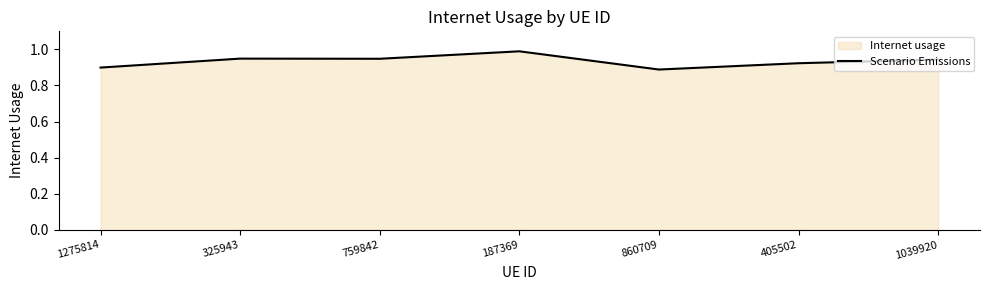

List the labels in order of value, smallest first.

860709, 1275814, 405502, 1039920, 759842, 325943, 187369